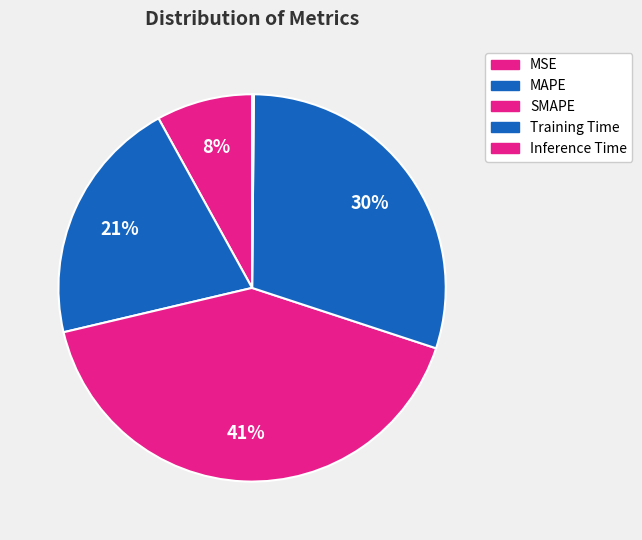

Rank the categories by value from highest to lowest.

SMAPE, Training Time, MAPE, MSE, Inference Time